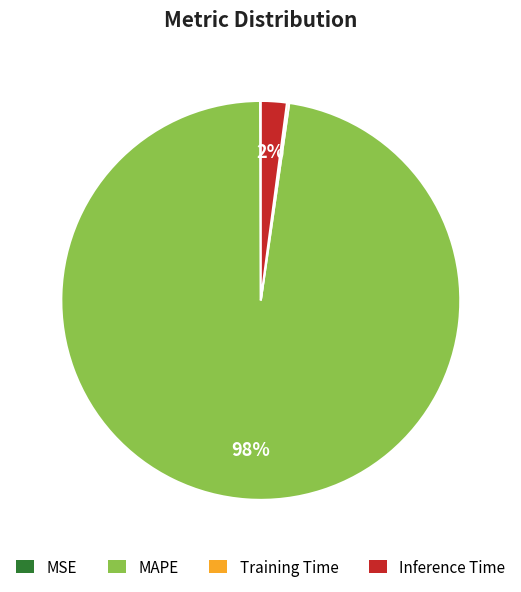

To the nearest percent, what is the difference between the largest and smallest slice percentages?

98%